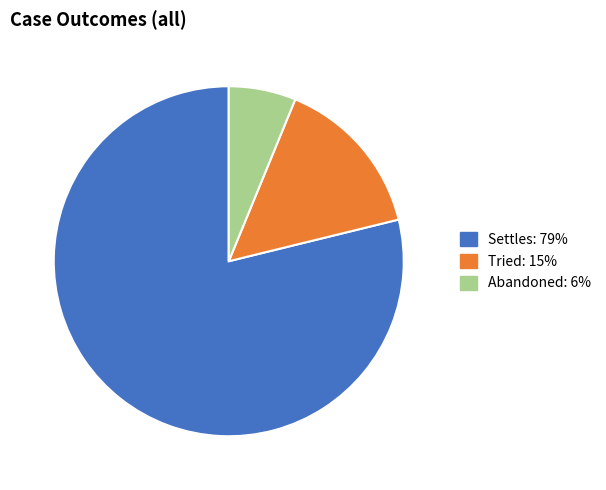

Is there any slice that represents more than half of the pie?

Yes